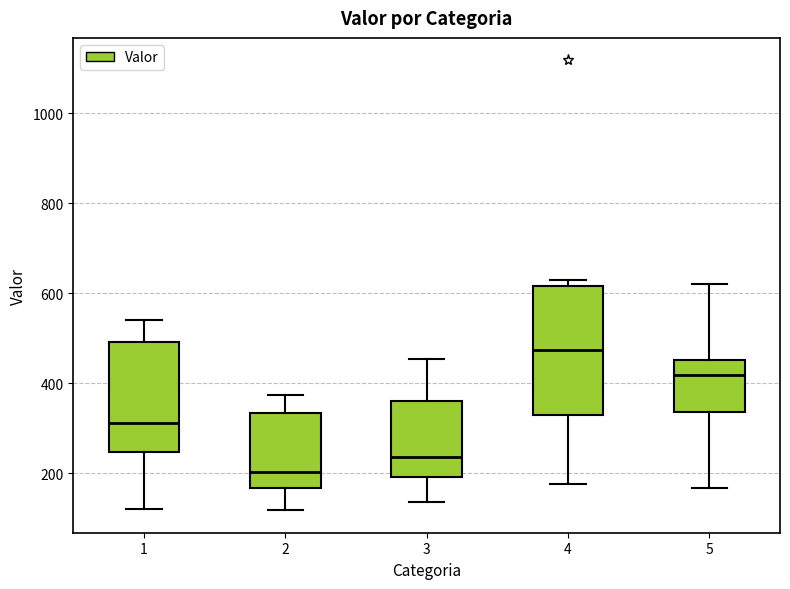

Which box's median line is the lowest?

2